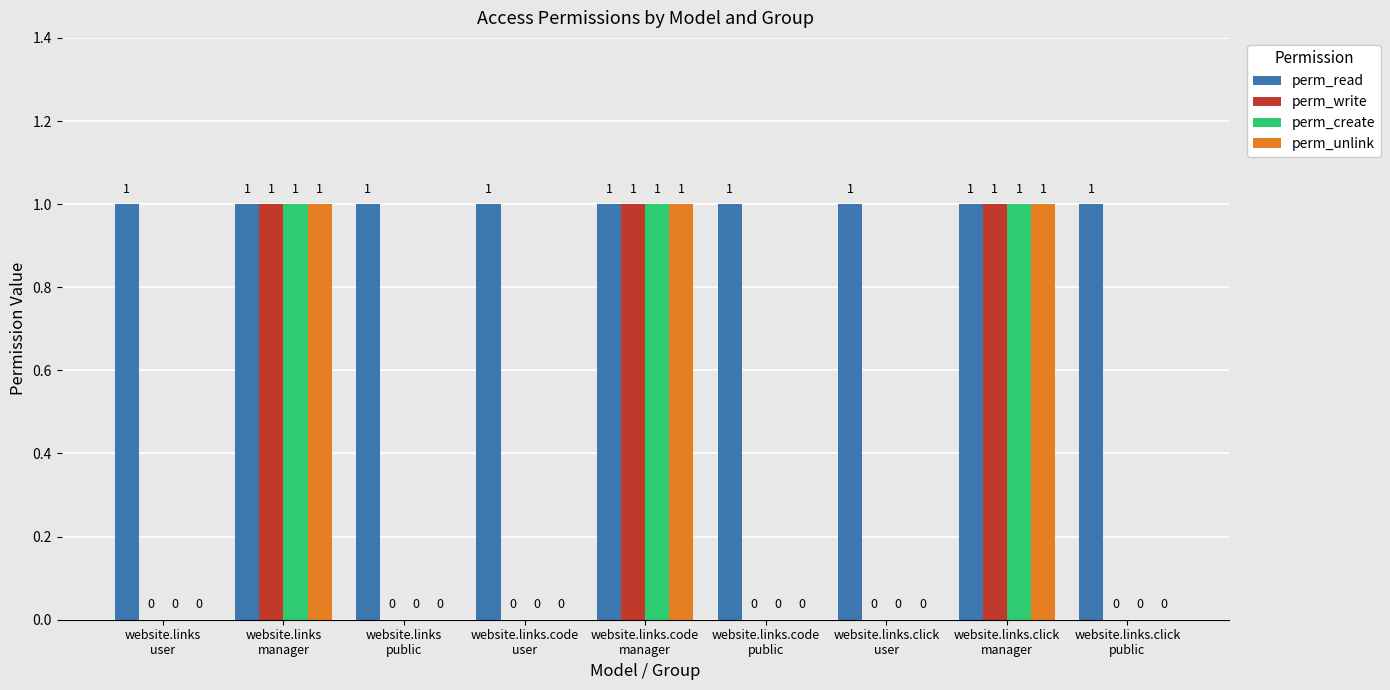

Count the perm_create values in the range 0 to 1.

9